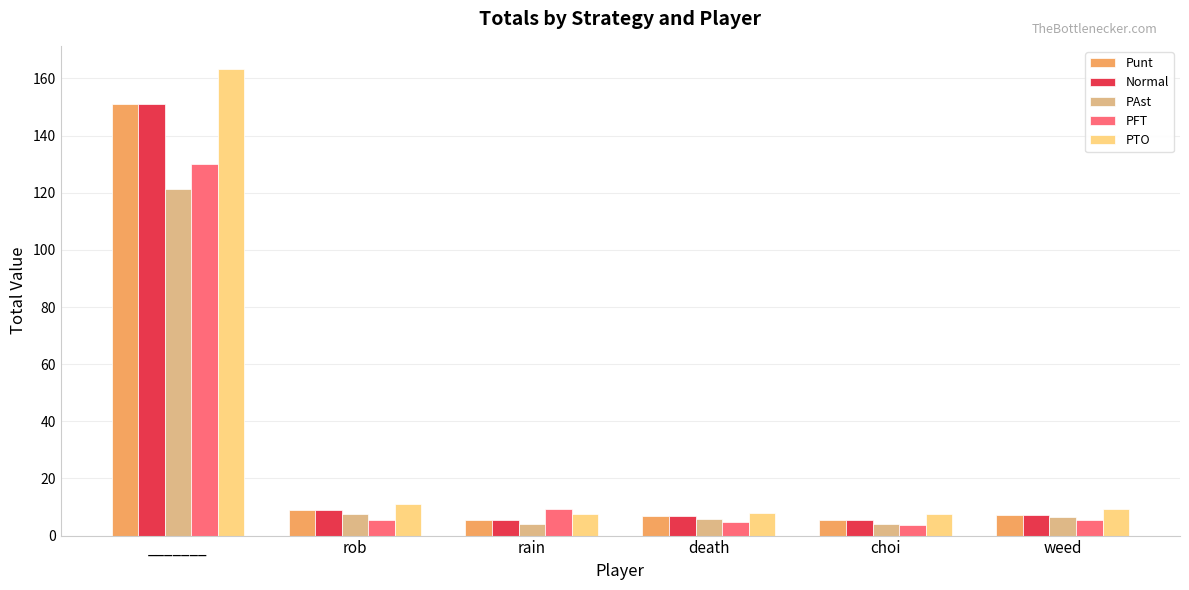

What is the difference between the maximum and second lowest values in the PTO series?

155.7